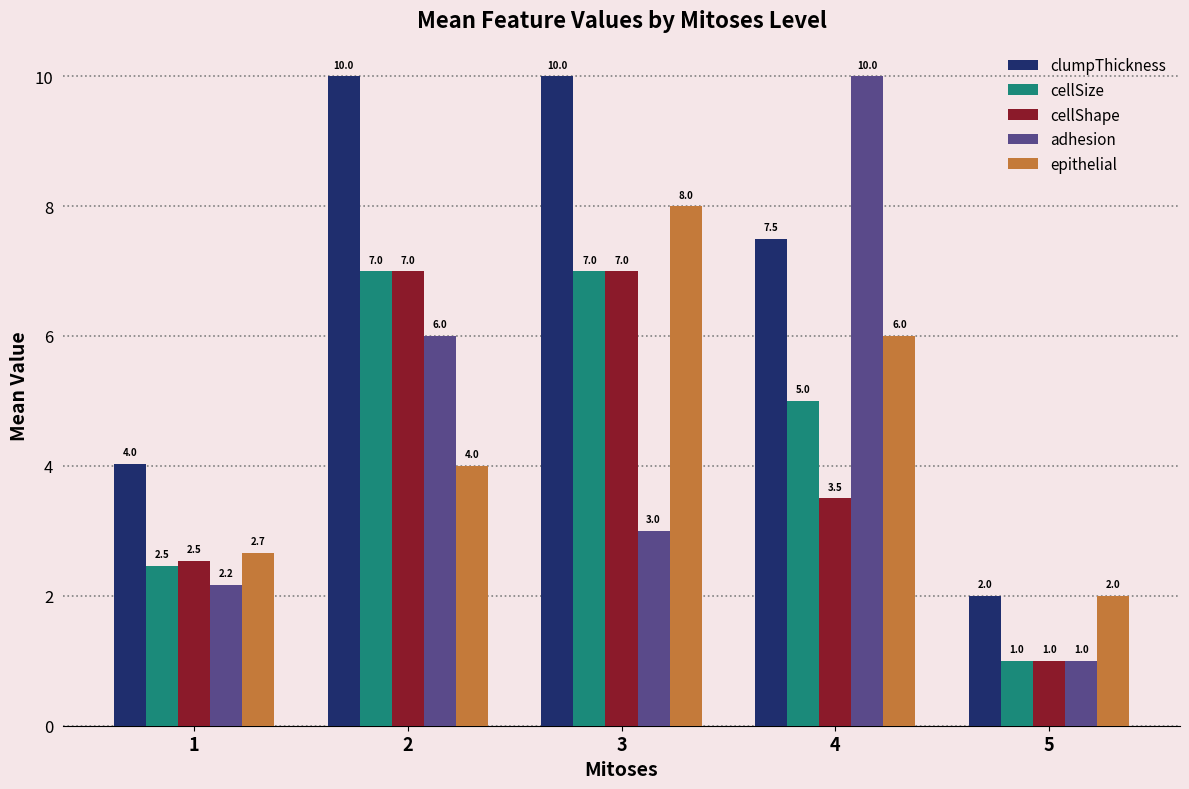

What is the greatest value displayed?

10.0